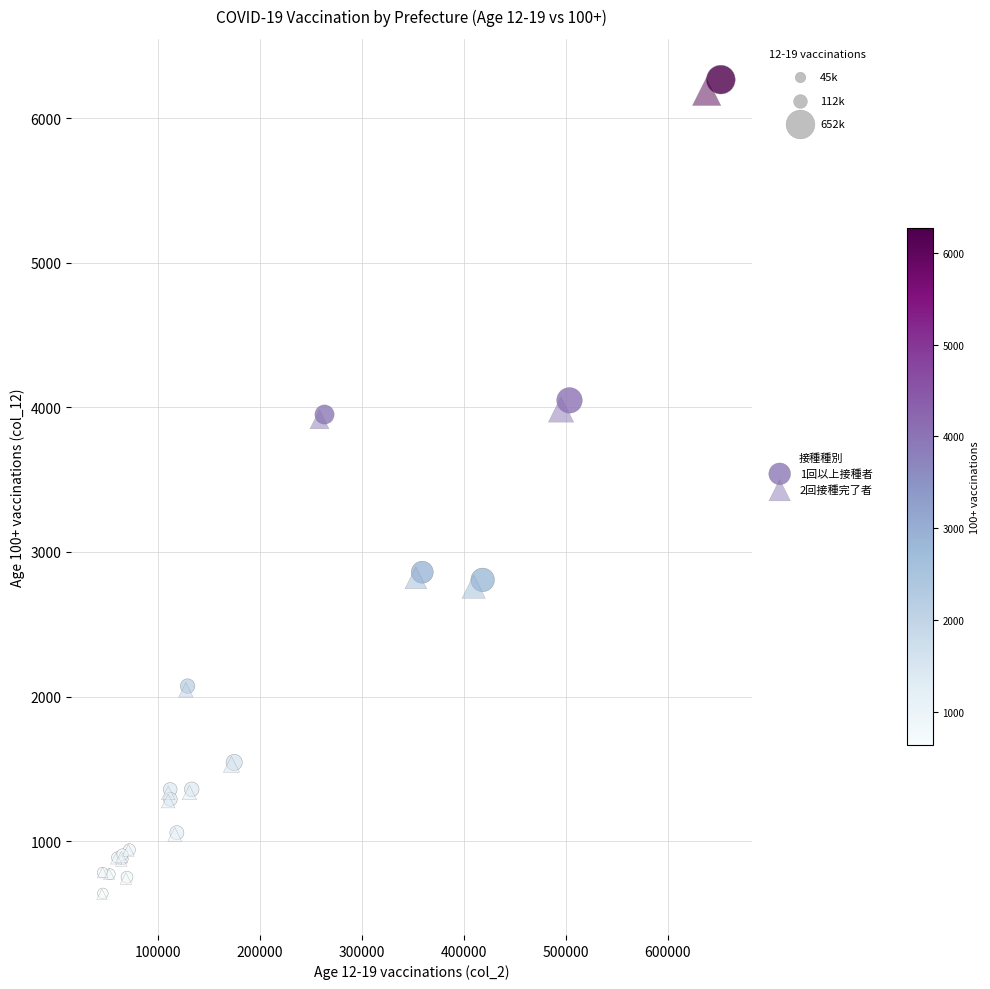

Which series has the widest spread of Y values?

1回以上接種者